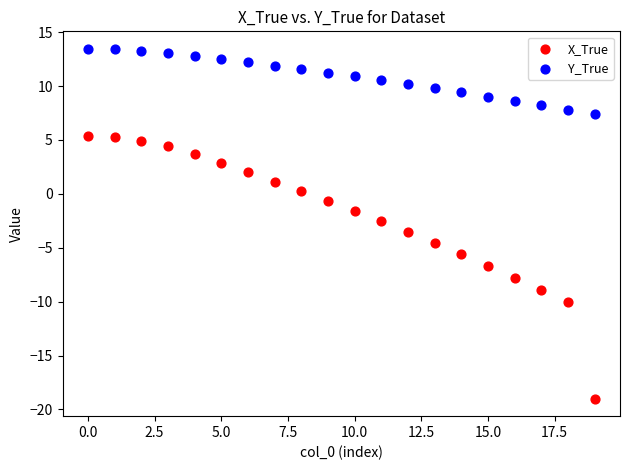

Which series has the widest spread of Y values?

X_True